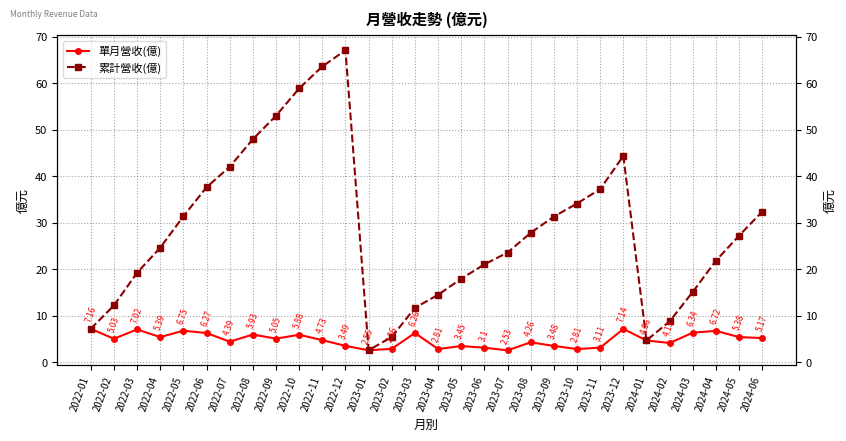

Is this an area chart (filled region under the line)?

No